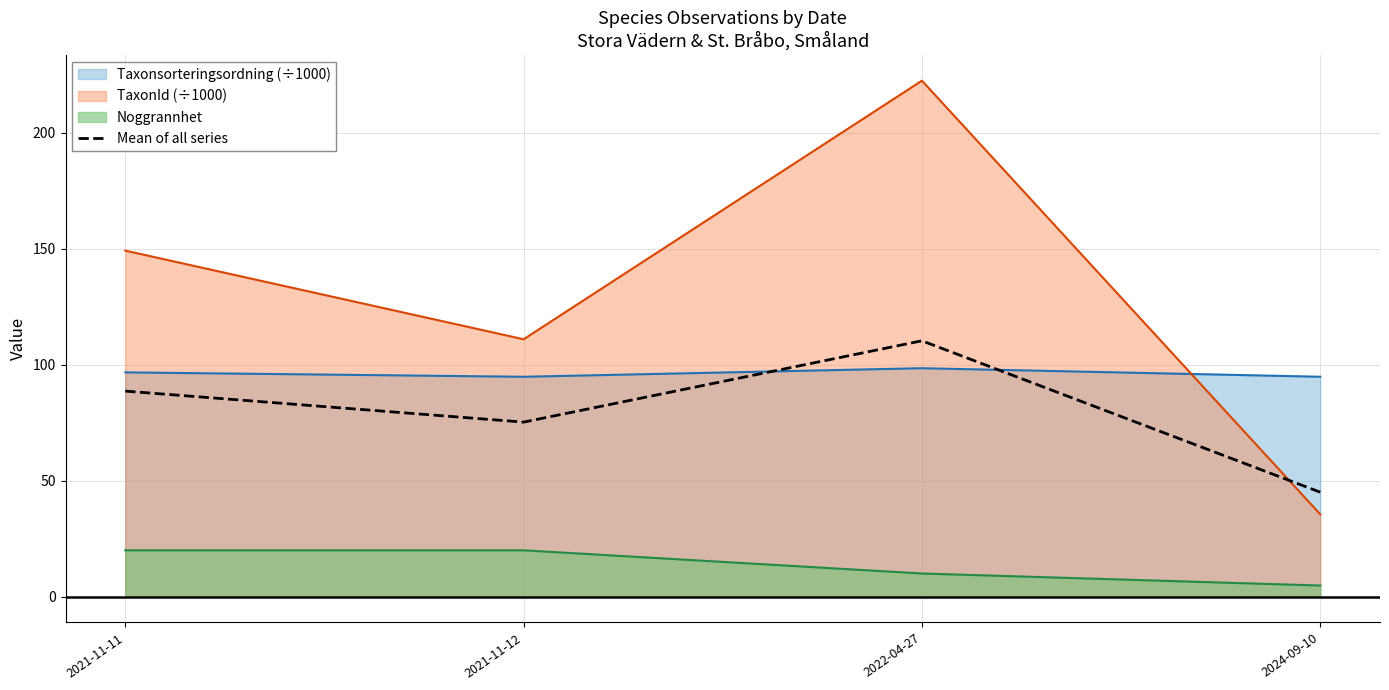

How many lines are shown in the chart?

4